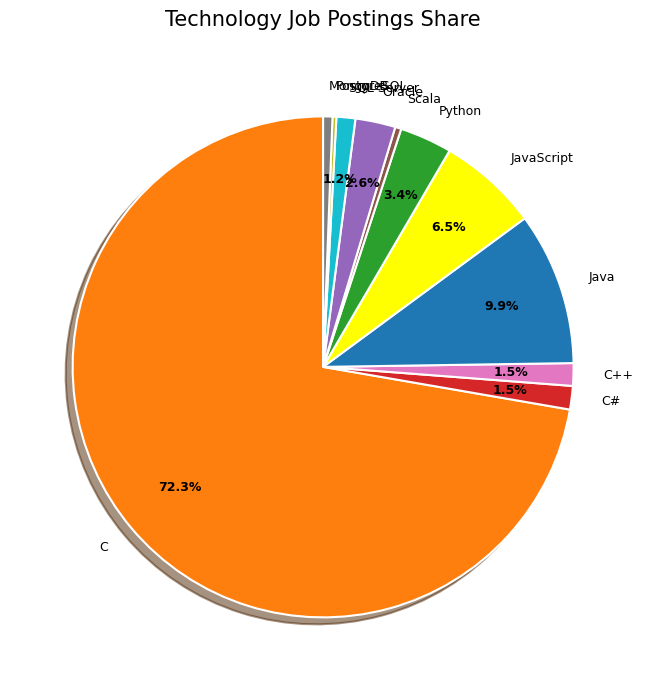

Combined, do C++ and C account for over 50%?

Yes